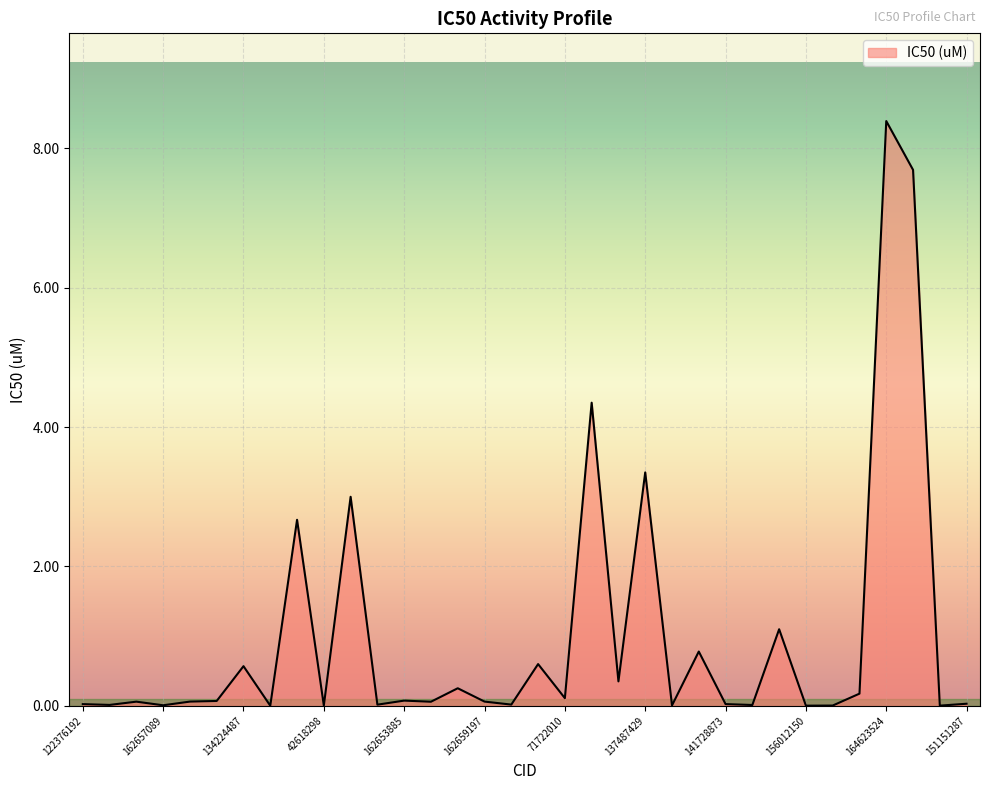

What is the maximum value shown in the chart?

8.4